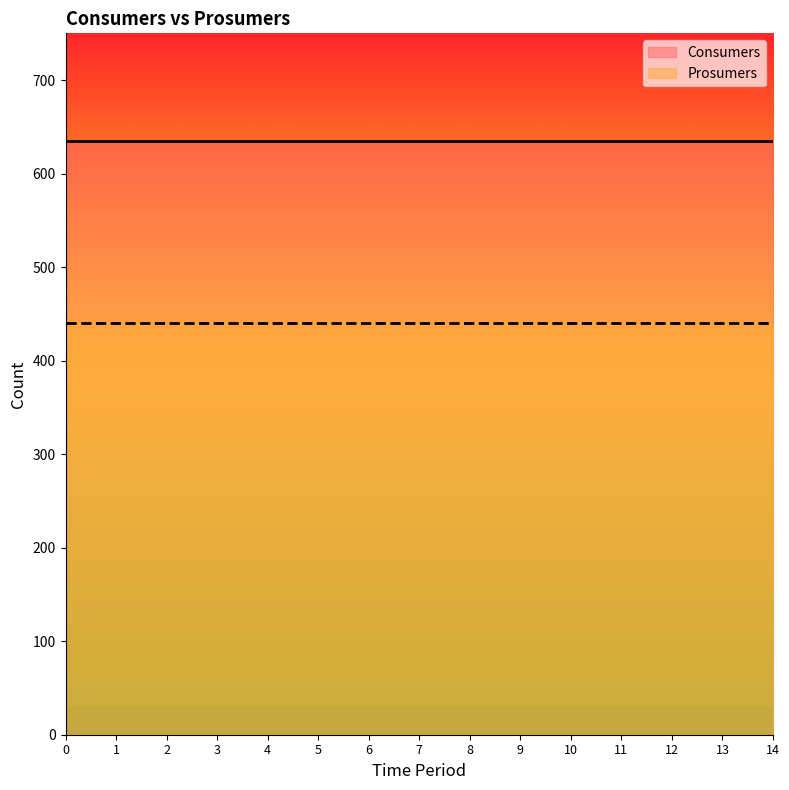

True or false: Prosumers and Consumers intersect in this chart.

False